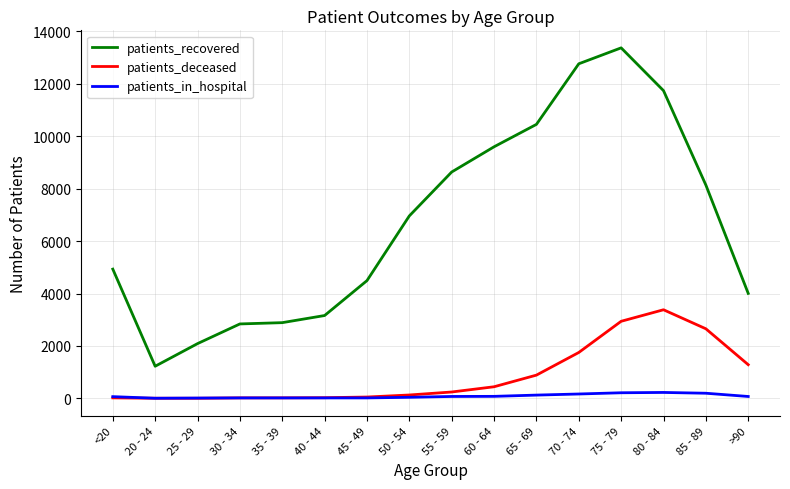

Which category has the highest value in the patients_deceased series?

80 - 84